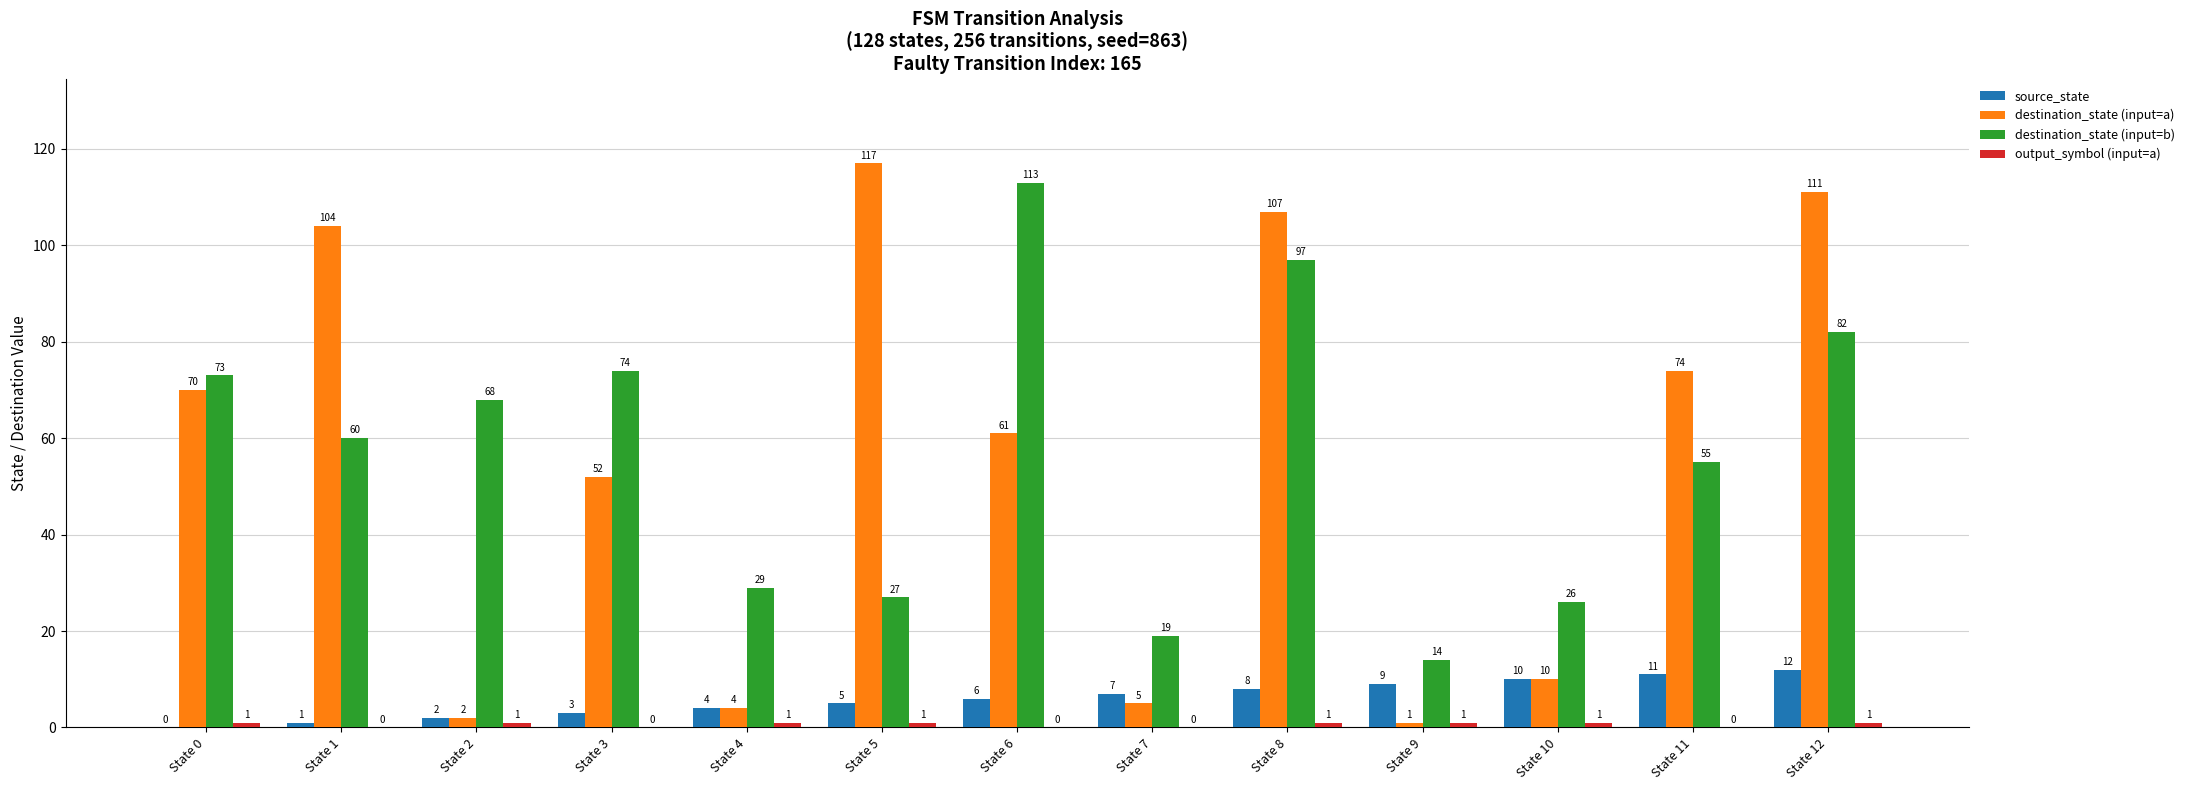

The value of destination_state (input=a) at State 11 is 74. True or false?

True